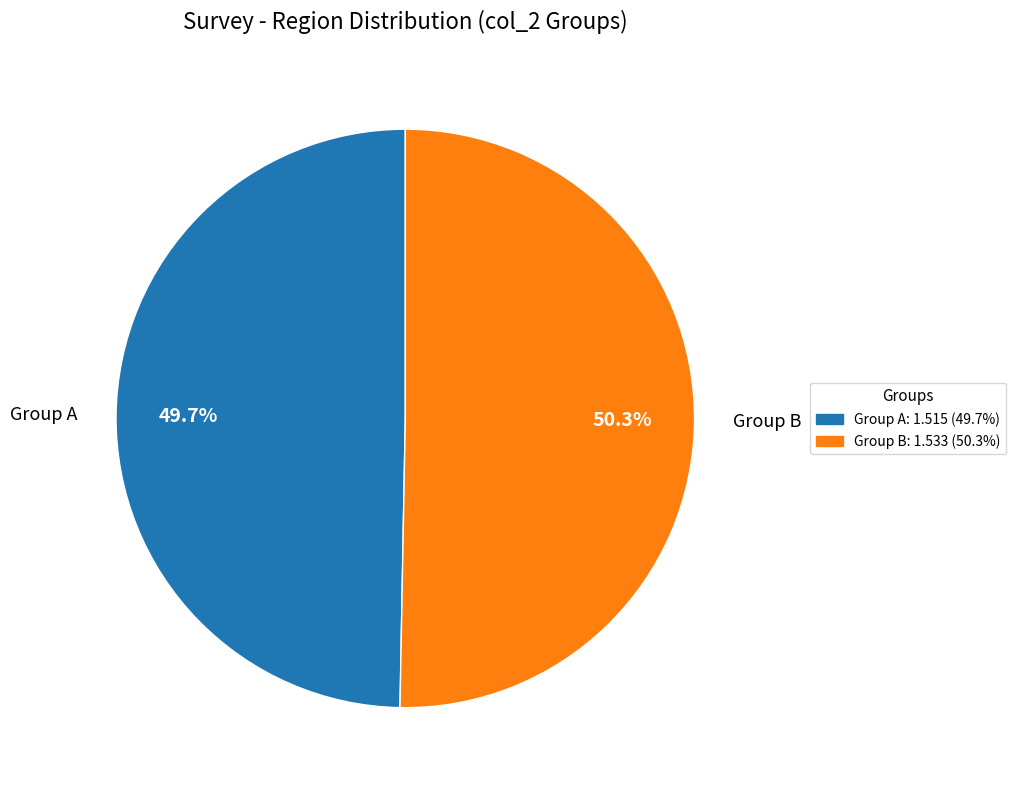

How many segments does this pie chart have?

2